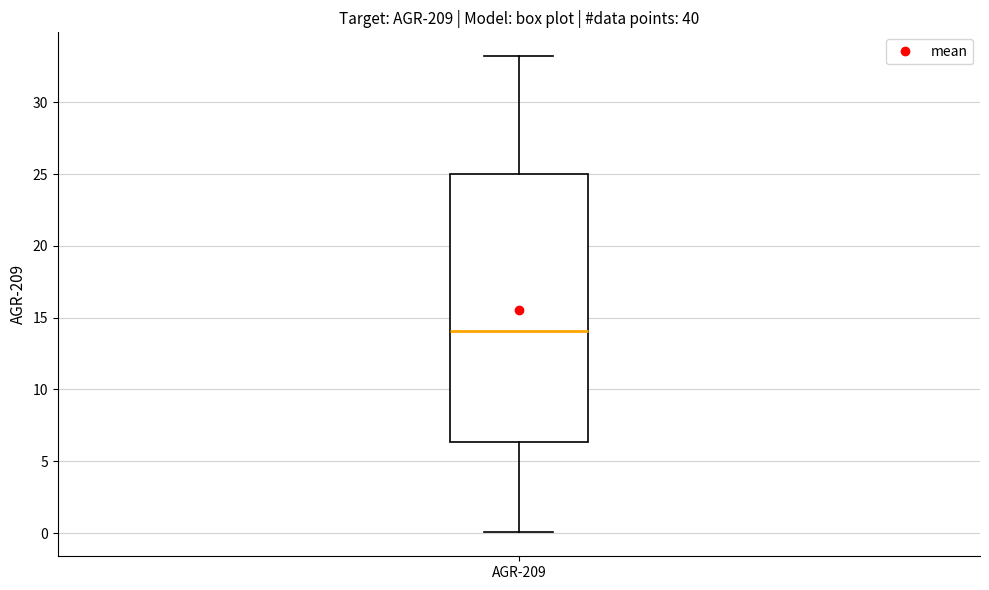

Read this box plot against the y-axis: the position of the median line, the range covered by the box, and the ends of both whiskers. The values are not printed on the chart, so give them approximately, as read against the axis.

median 14.0, box 6.5 to 25.0, whiskers 0.0 to 33.0